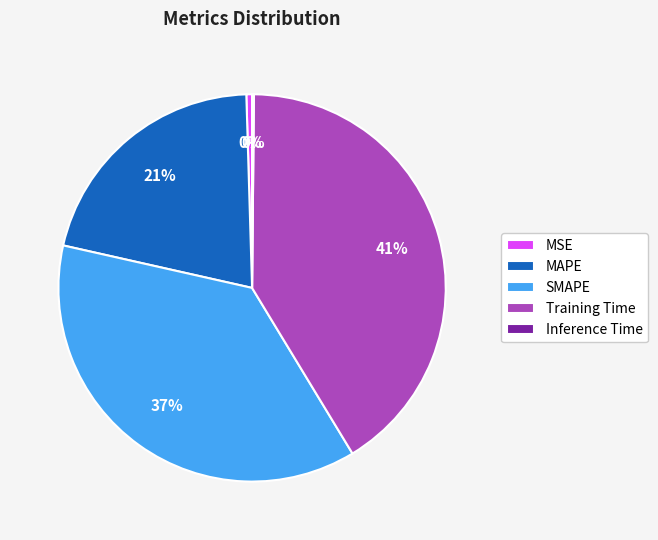

Combined, do MSE and Training Time account for over 50%?

No